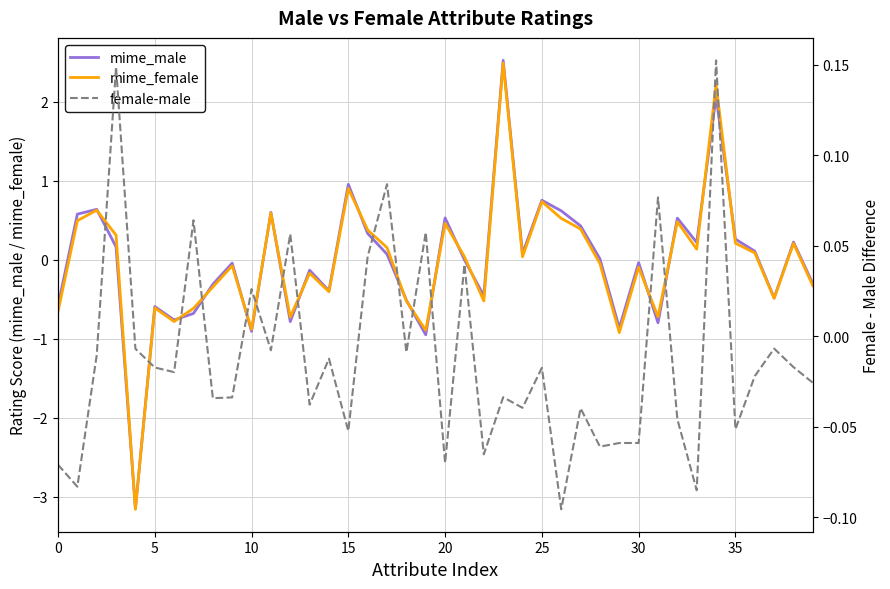

Between 11 and 27, which series saw the biggest shift?

mime_female